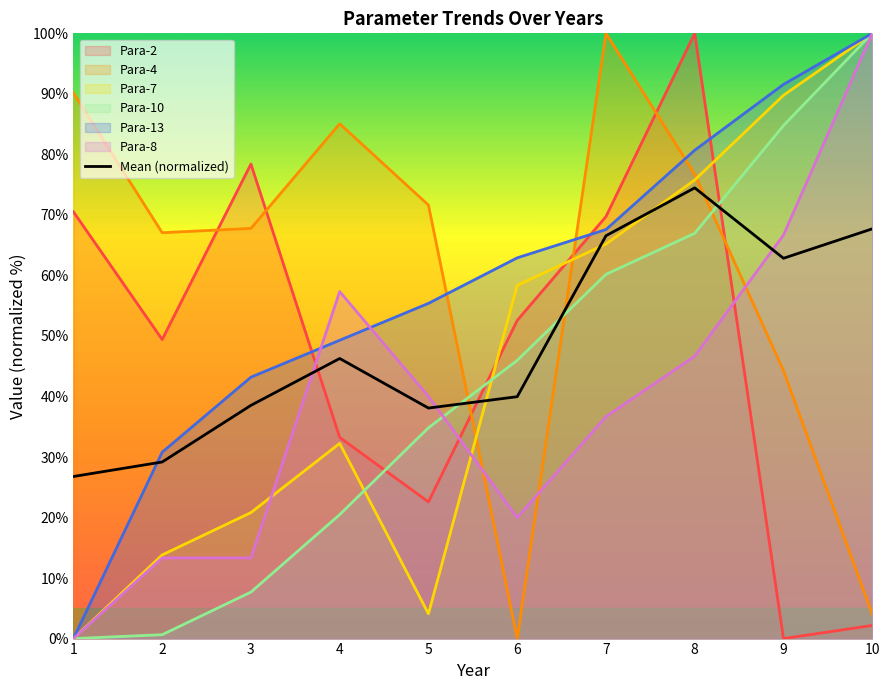

Reading right to left, extract all data points from this chart.

67.7	62.8	74.5	66.6	40.0	38.1	46.3	38.5	29.2	26.8